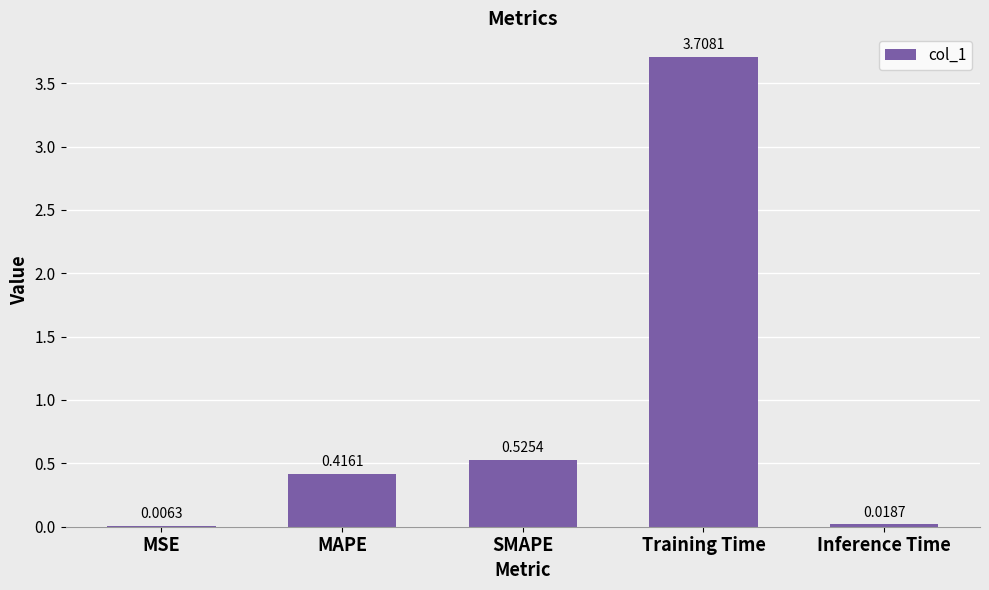

At which label is the value closest to 1?

SMAPE